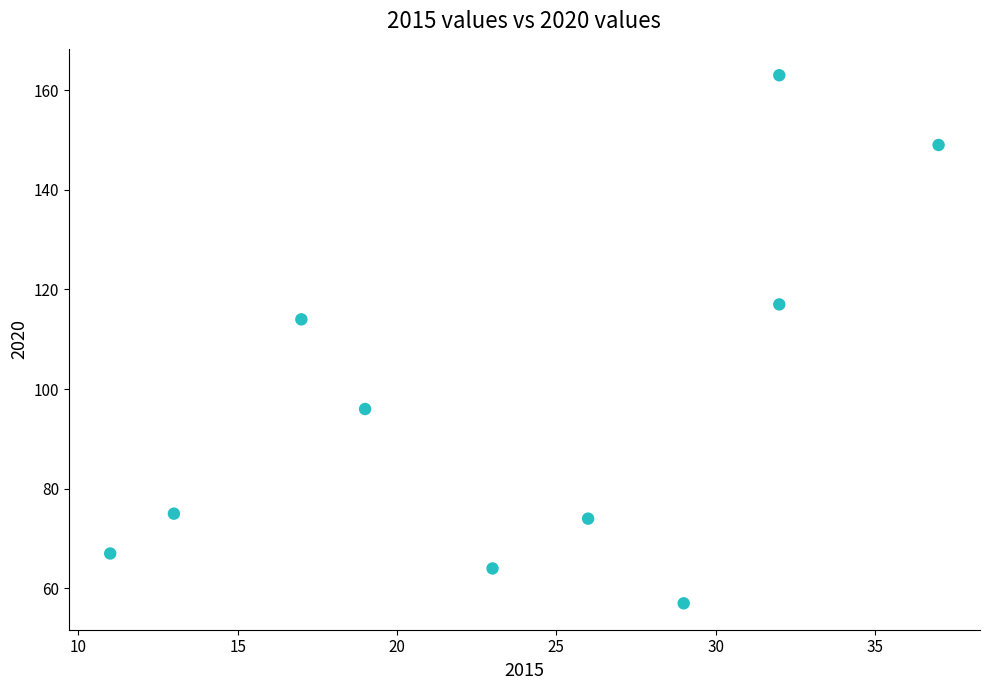

What Y value in the scatter plot is closest to 110?

114